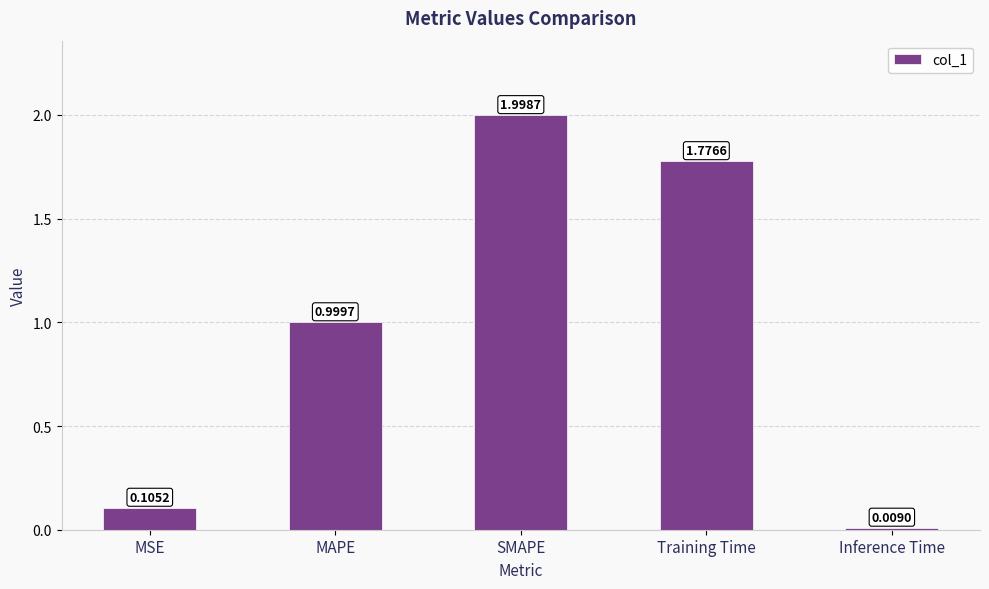

What is the change in value from MAPE to Inference Time?

-1.0